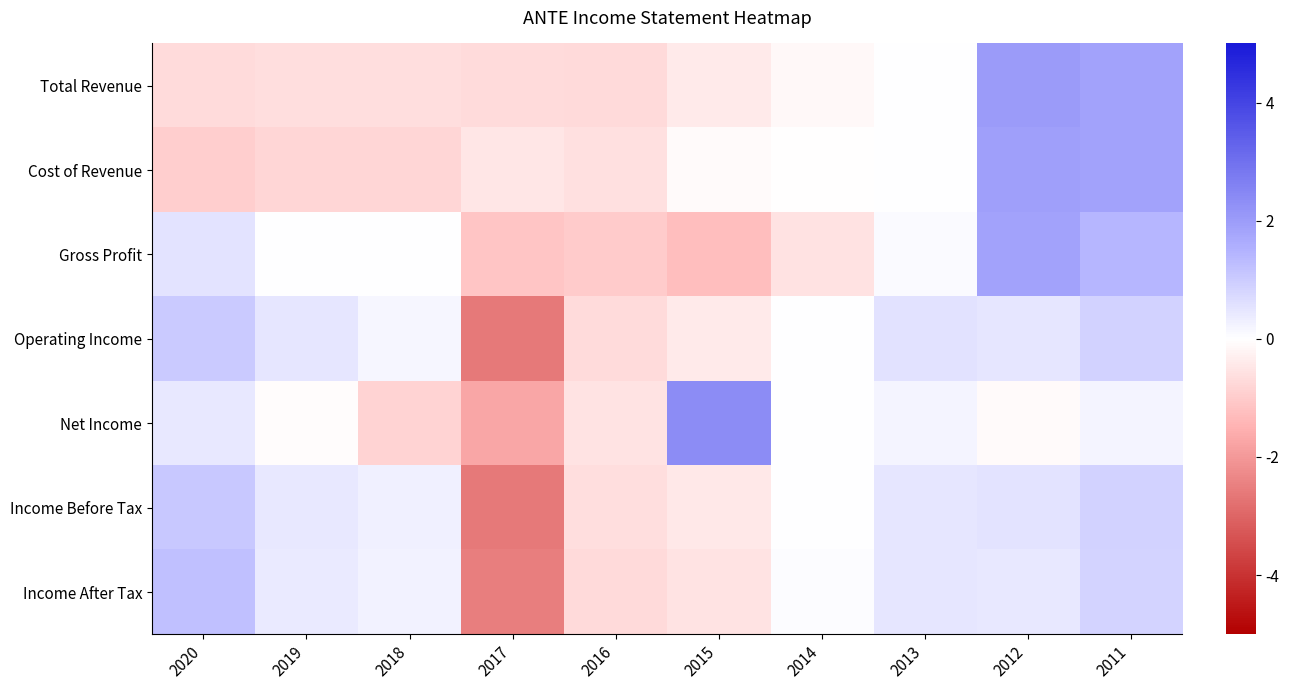

List the series in order of their peak value, lowest first.

Operating Income, Income Before Tax, Income After Tax, Gross Profit, Cost of Revenue, Total Revenue, Net Income